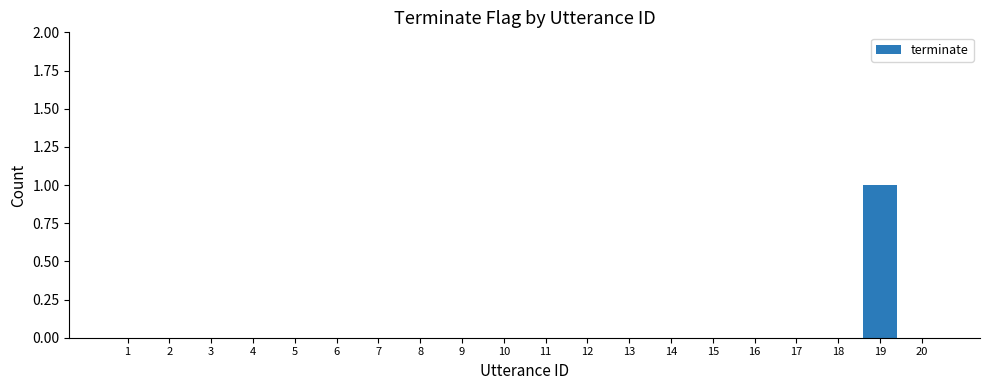

How many distinct data groups are displayed?

1